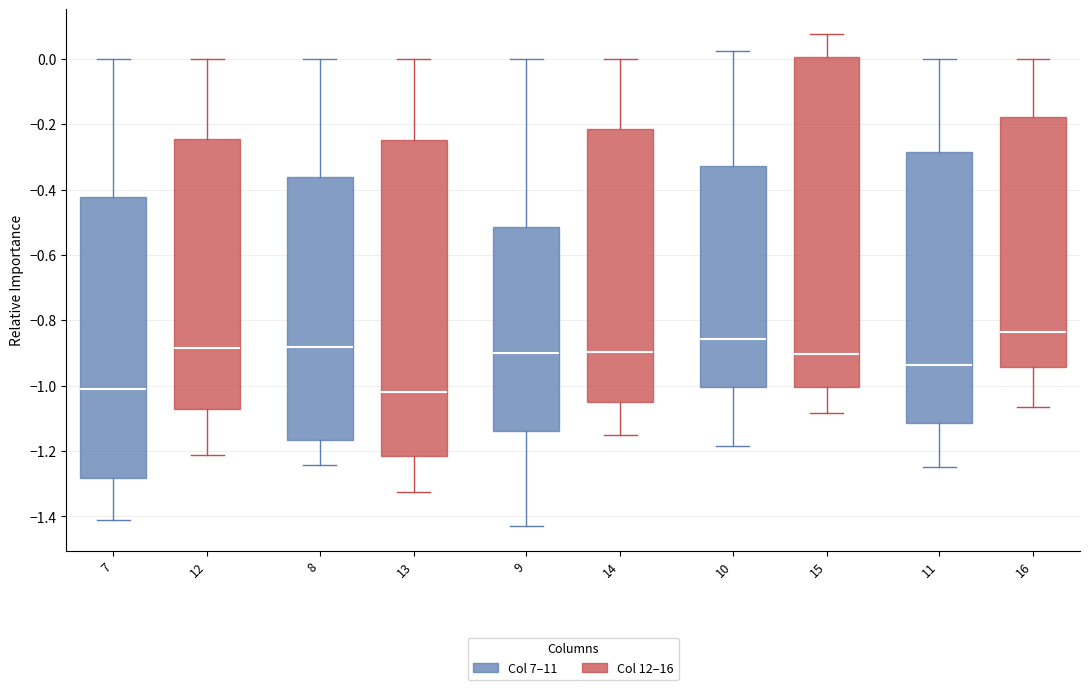

Reading left to right, read every box against the y-axis: the position of its median line, the range the box covers, and the ends of its whiskers. The values are not printed on the chart, so give them approximately, as read against the axis.

7 (Col 7–11): median -1.02, box -1.28 to -0.42, whiskers -1.42 to 0.00
7 (Col 12–16): median -0.88, box -1.08 to -0.24, whiskers -1.22 to 0.00
8 (Col 7–11): median -0.88, box -1.16 to -0.36, whiskers -1.24 to 0.00
8 (Col 12–16): median -1.02, box -1.22 to -0.24, whiskers -1.32 to 0.00
9 (Col 7–11): median -0.90, box -1.14 to -0.52, whiskers -1.42 to 0.00
9 (Col 12–16): median -0.90, box -1.04 to -0.22, whiskers -1.16 to 0.00
15 (Col 7–11): median -0.86, box -1.00 to -0.32, whiskers -1.18 to 0.02
15 (Col 12–16): median -0.90, box -1.00 to 0.00, whiskers -1.08 to 0.08
16 (Col 7–11): median -0.94, box -1.12 to -0.28, whiskers -1.24 to 0.00
16 (Col 12–16): median -0.84, box -0.94 to -0.18, whiskers -1.06 to 0.00